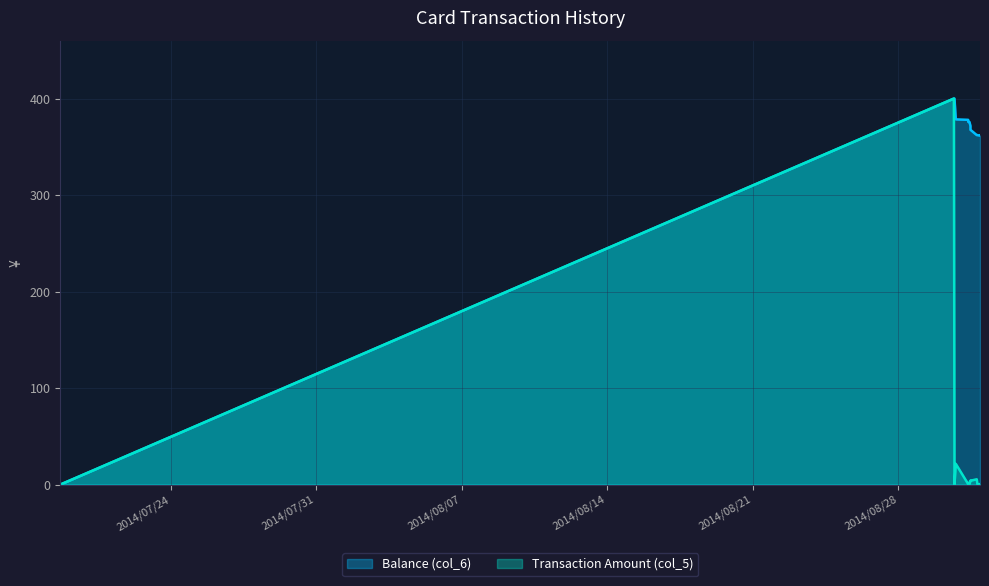

The value of Transaction Amount (col_5) at 2014/08/31 08:29:07 is 0.5. True or false?

True